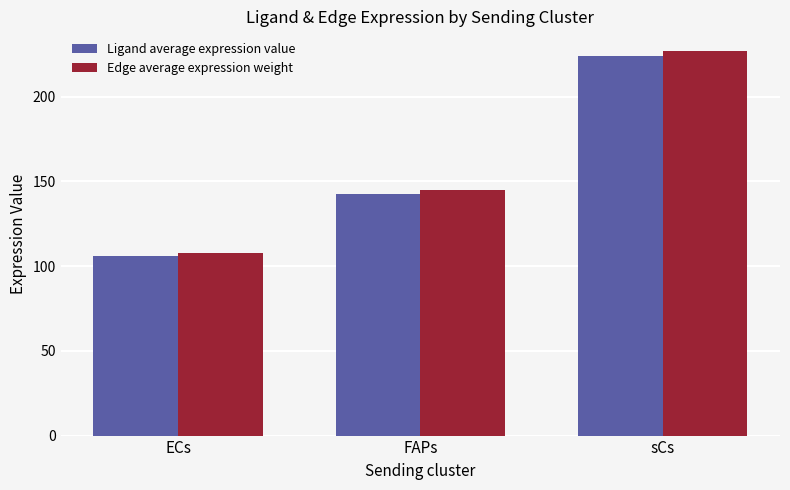

Where does the Ligand average expression value series first go above 142?

FAPs